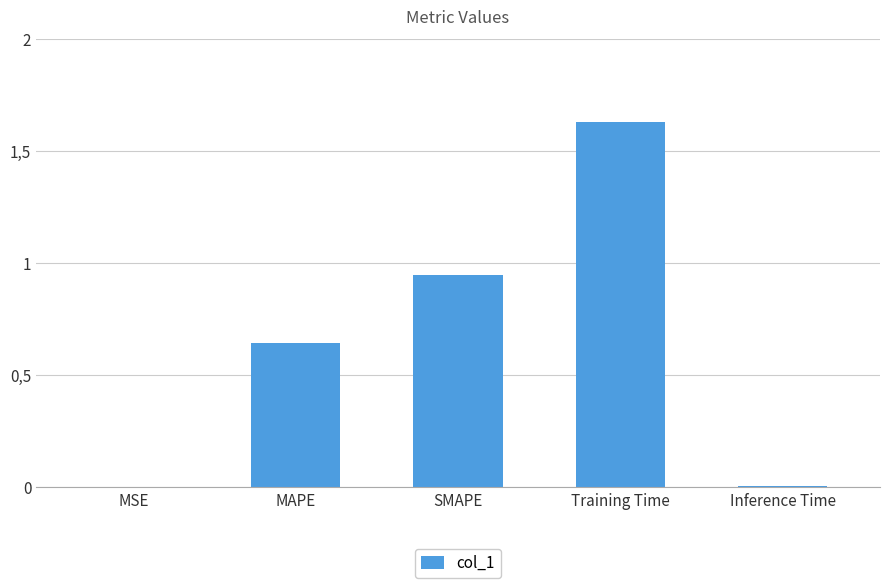

True or false: the data shows 0.7 at Training Time.

False